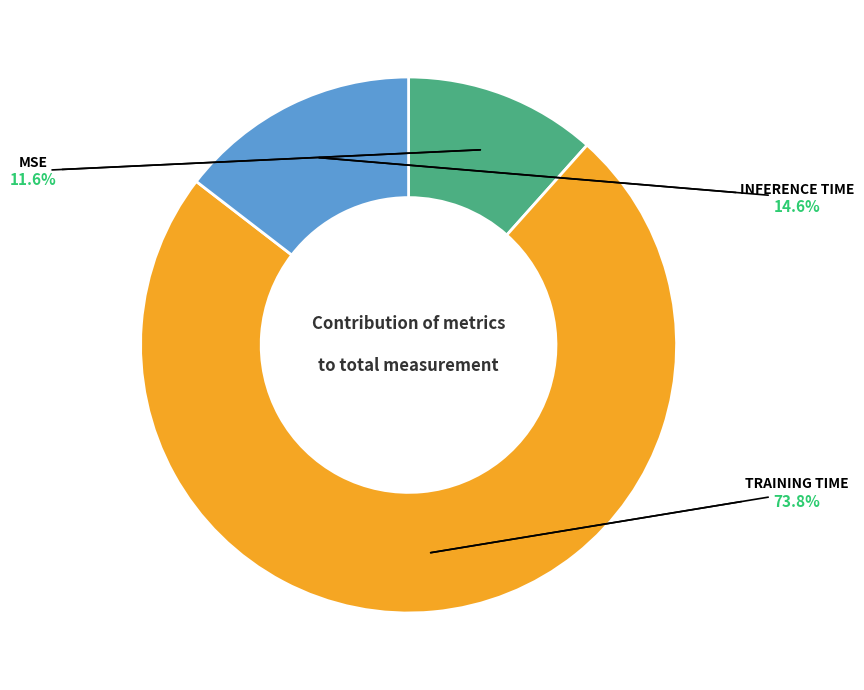

Is there any slice that represents more than half of the pie?

Yes